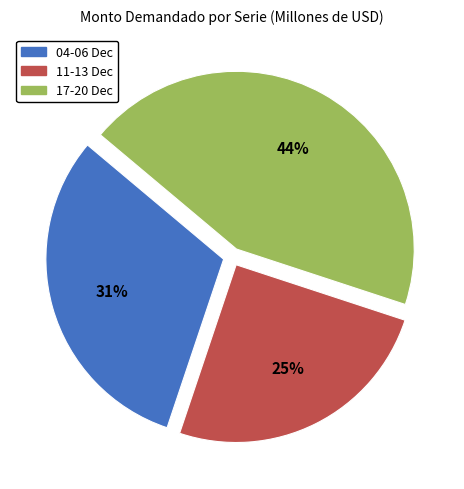

Is there a majority slice in this chart?

No